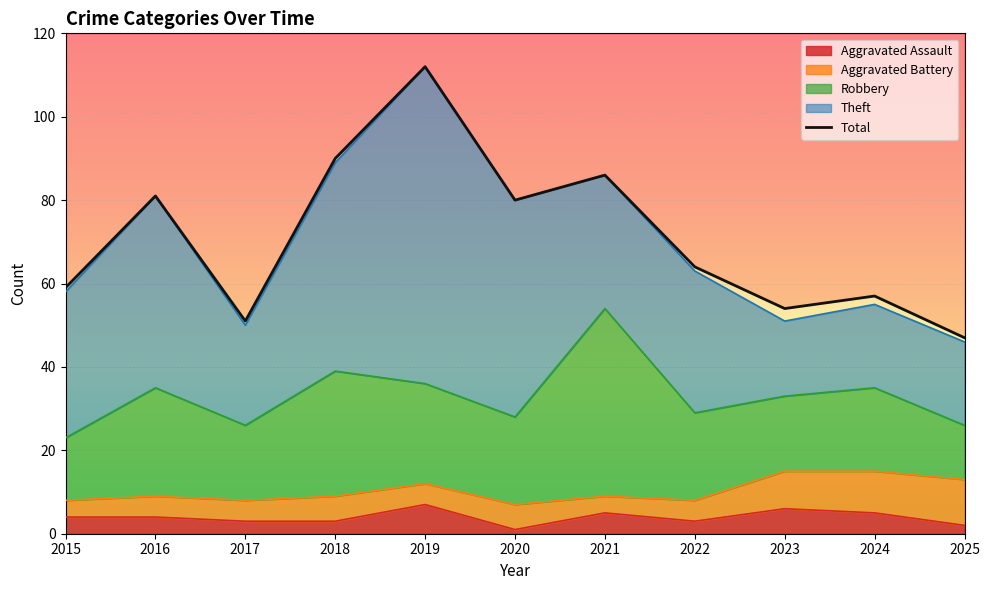

List the labels in order of value, largest first.

2019, 2018, 2021, 2016, 2020, 2022, 2015, 2024, 2023, 2017, 2025